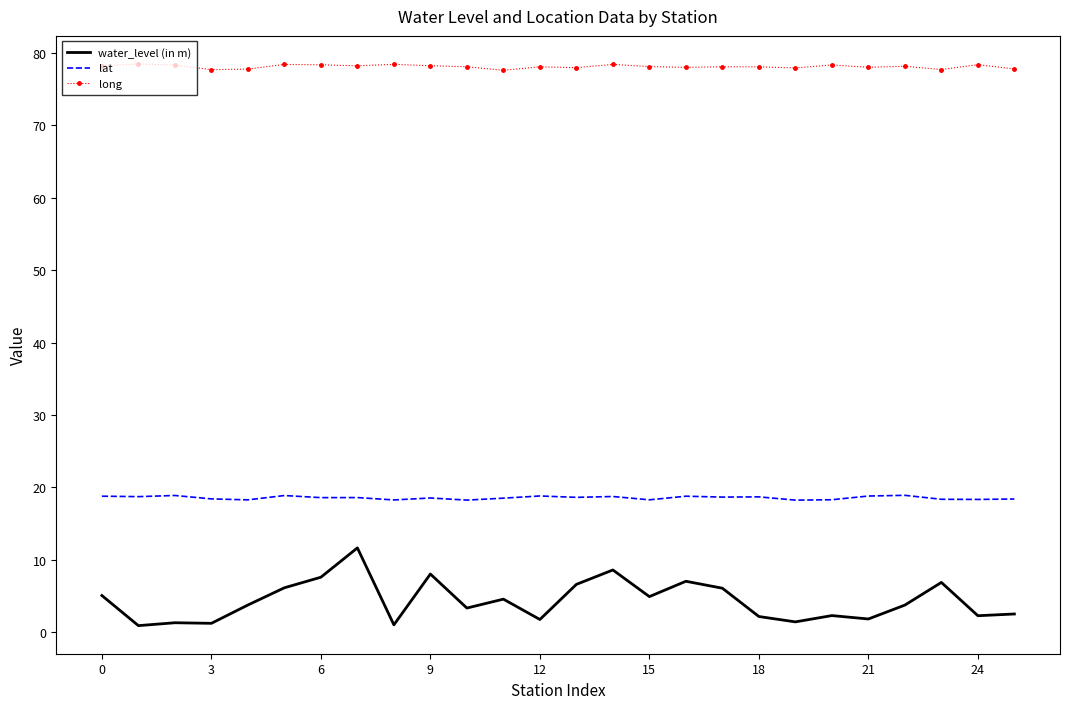

Which series has the largest total across all categories?

long